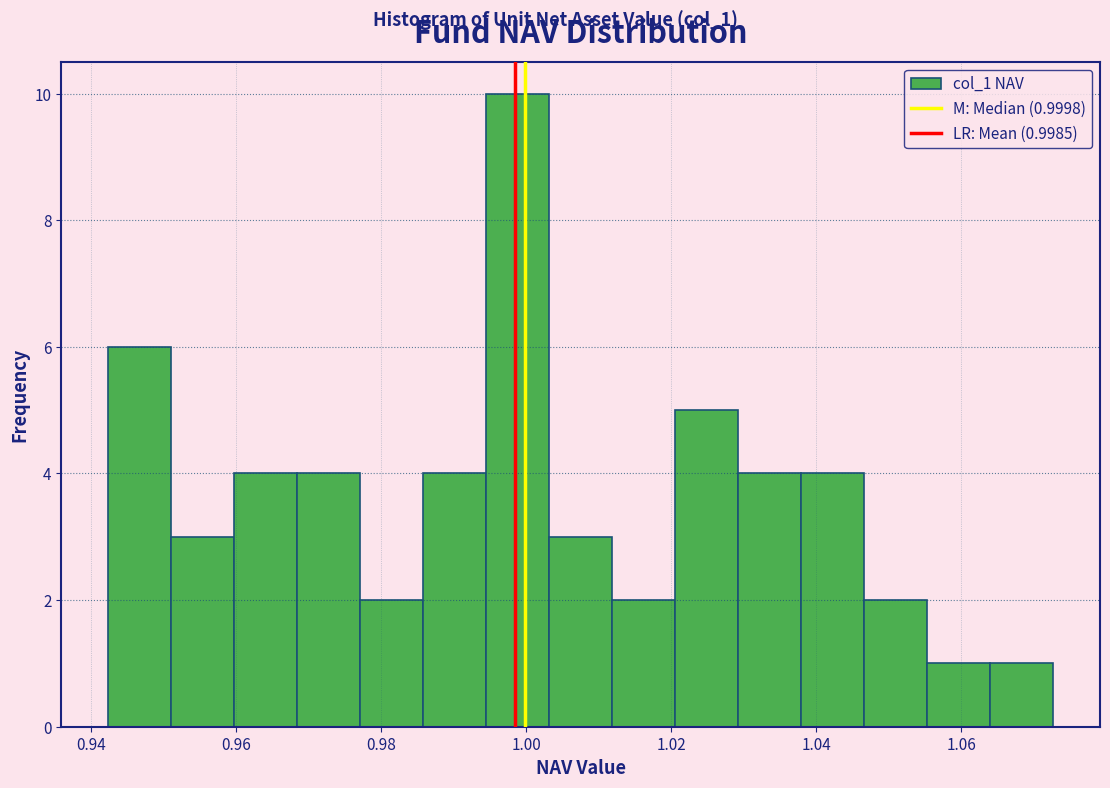

Which range on the x-axis has the tallest bar?

0.994 to 1.004